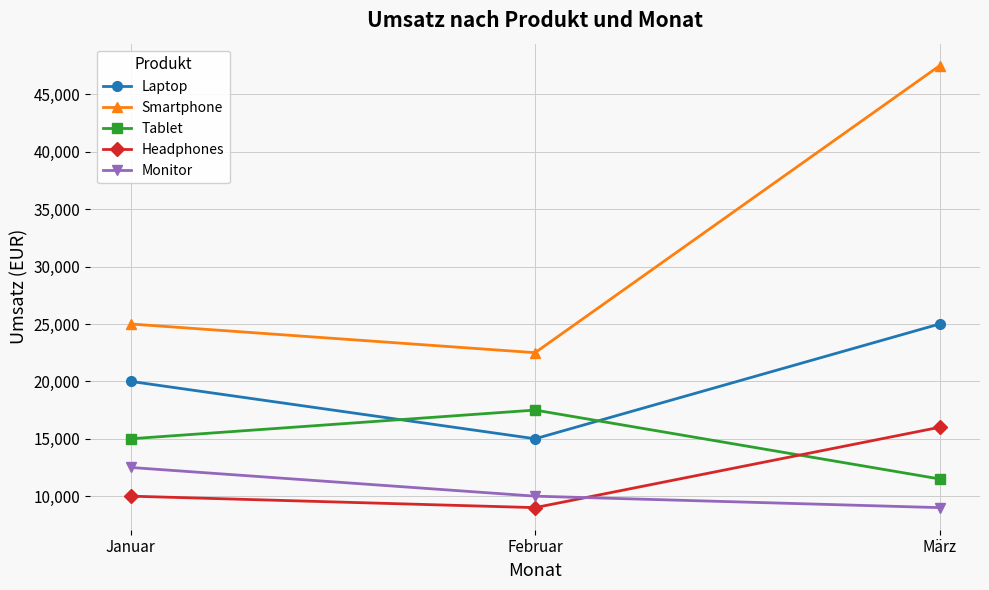

List the labels in order of Headphones value, smallest first.

Februar, Januar, März